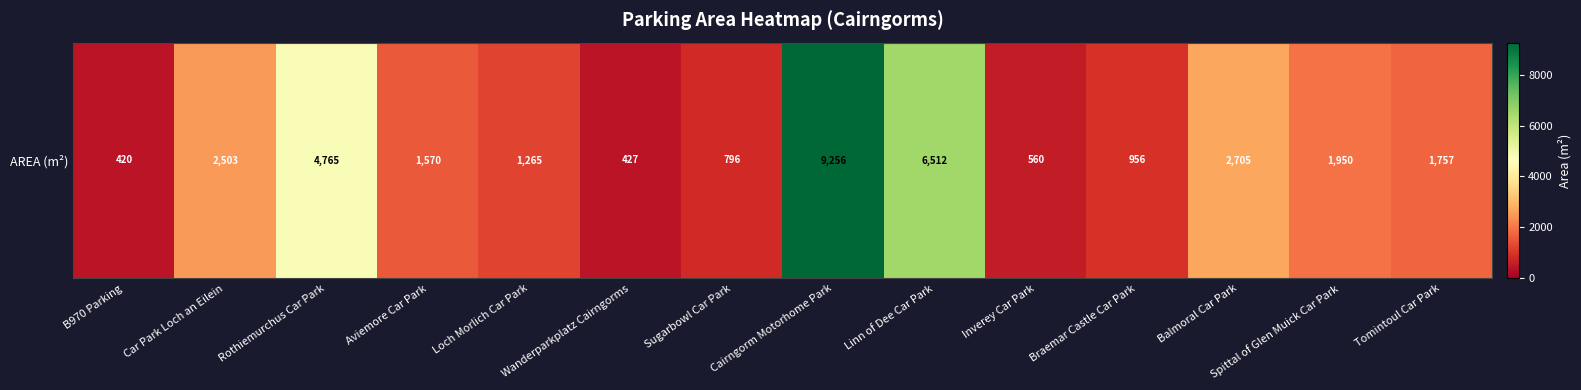

Where does the data first go above 1757?

Car Park Loch an Eilein